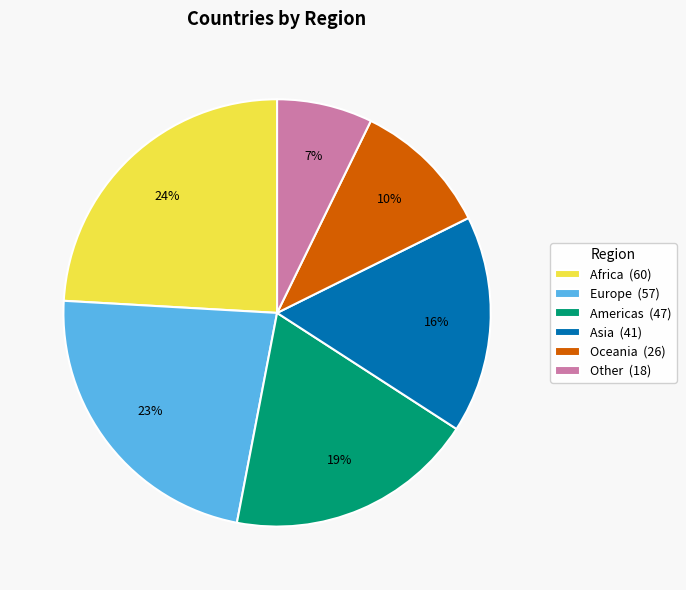

Is the sum of Asia and Americas greater than half?

No